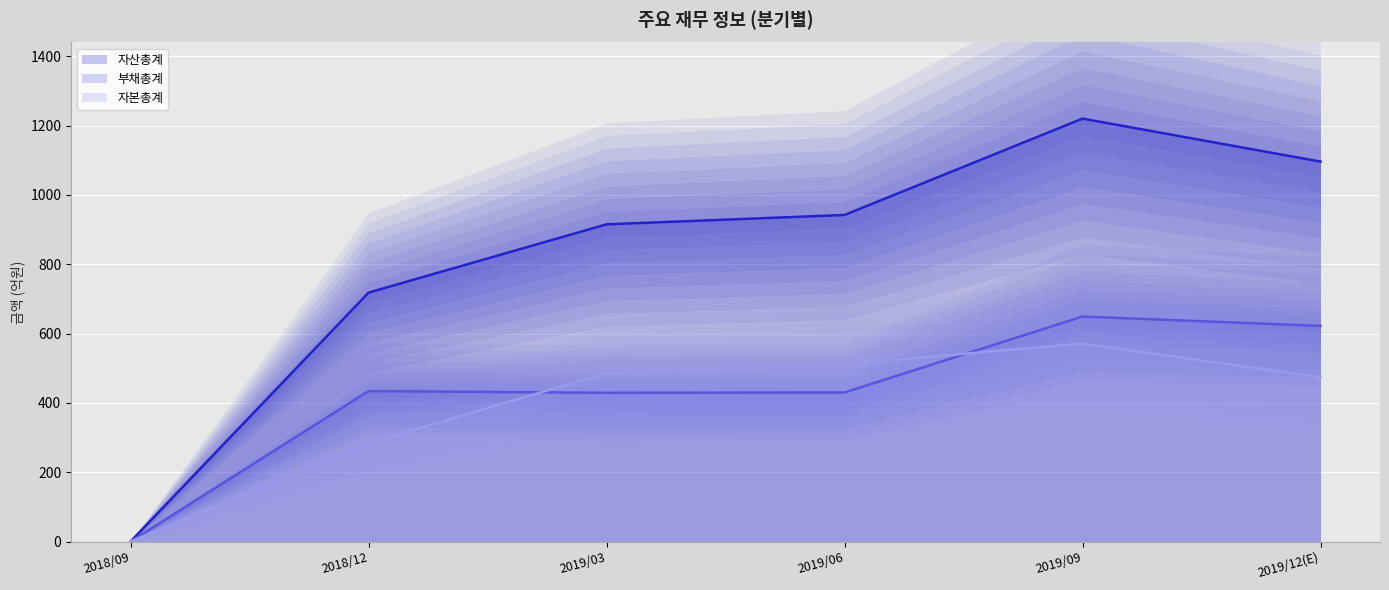

List the labels in order of 자본총계 (선) value, largest first.

2019/09, 2019/06, 2019/03, 2019/12(E), 2018/12, 2018/09